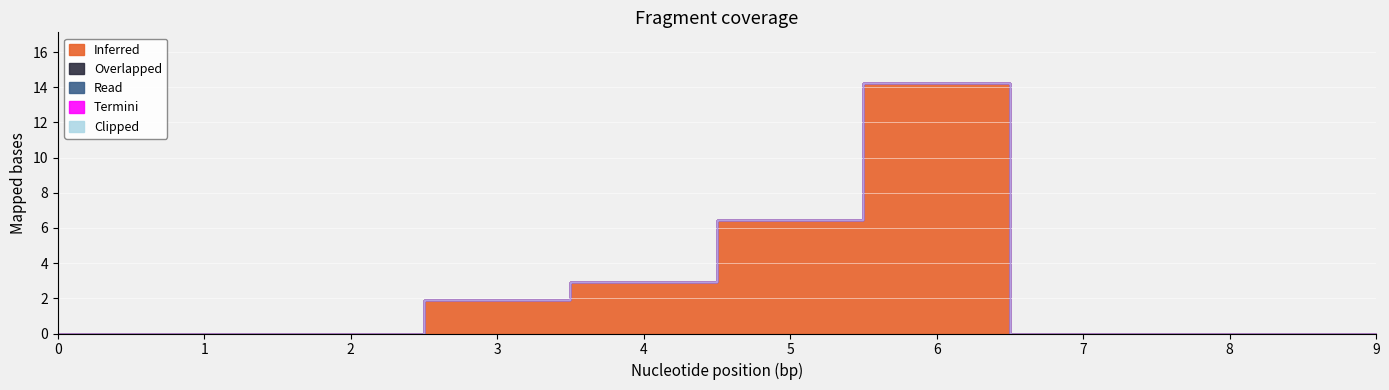

Is the value of Termini at 5 greater than the value of Clipped at 5?

No